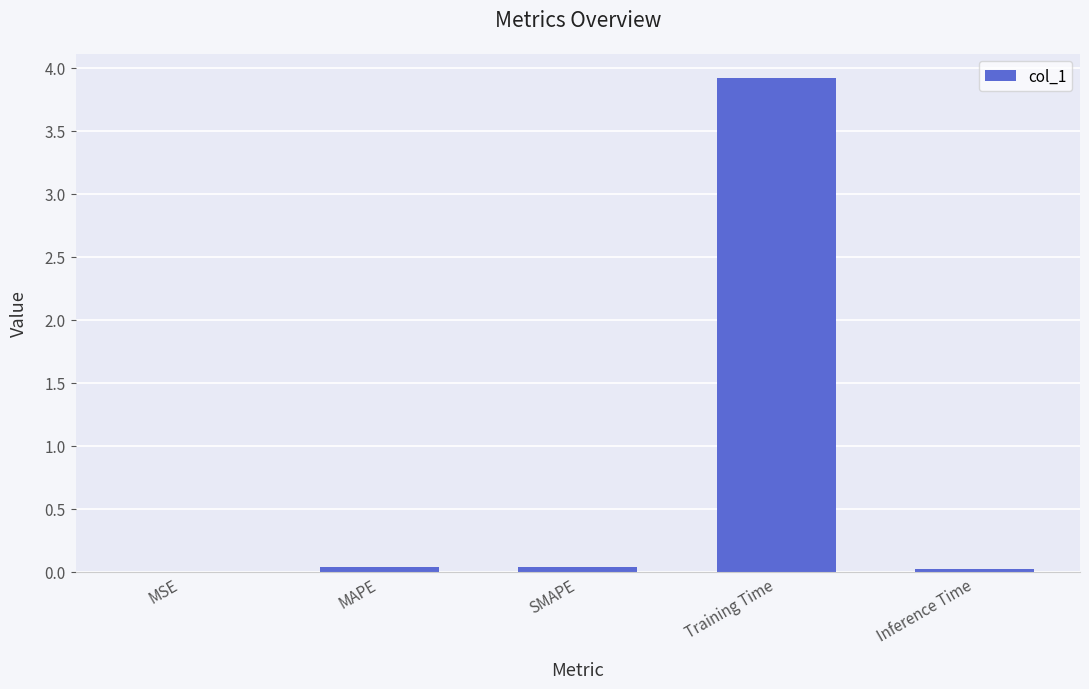

The value at Training Time is 6.2. True or false?

False